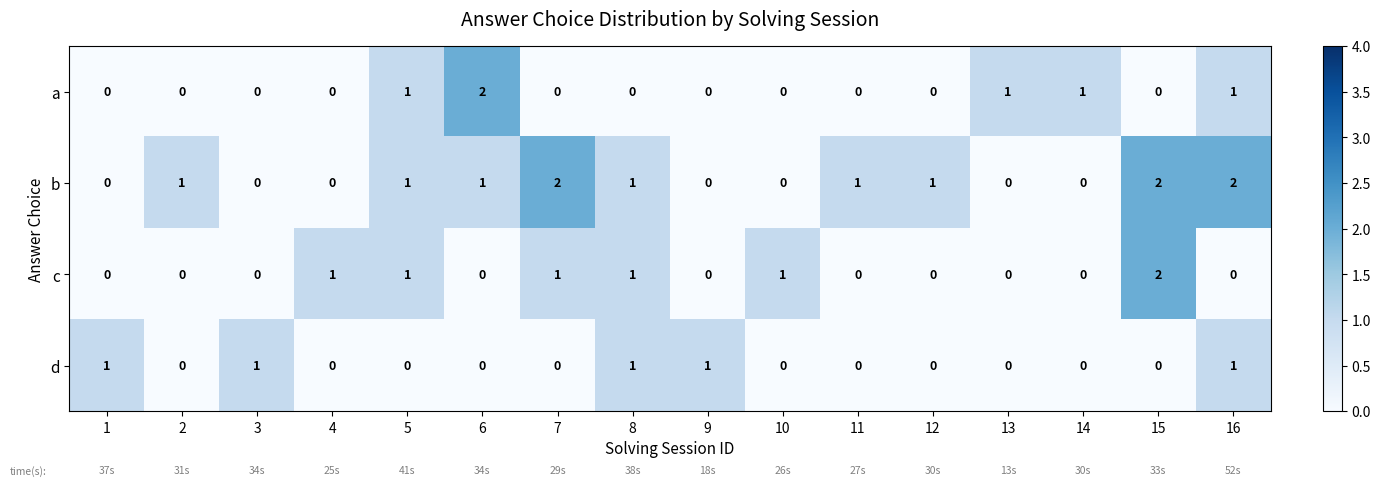

Is it true that a equals -1 at 10?

False